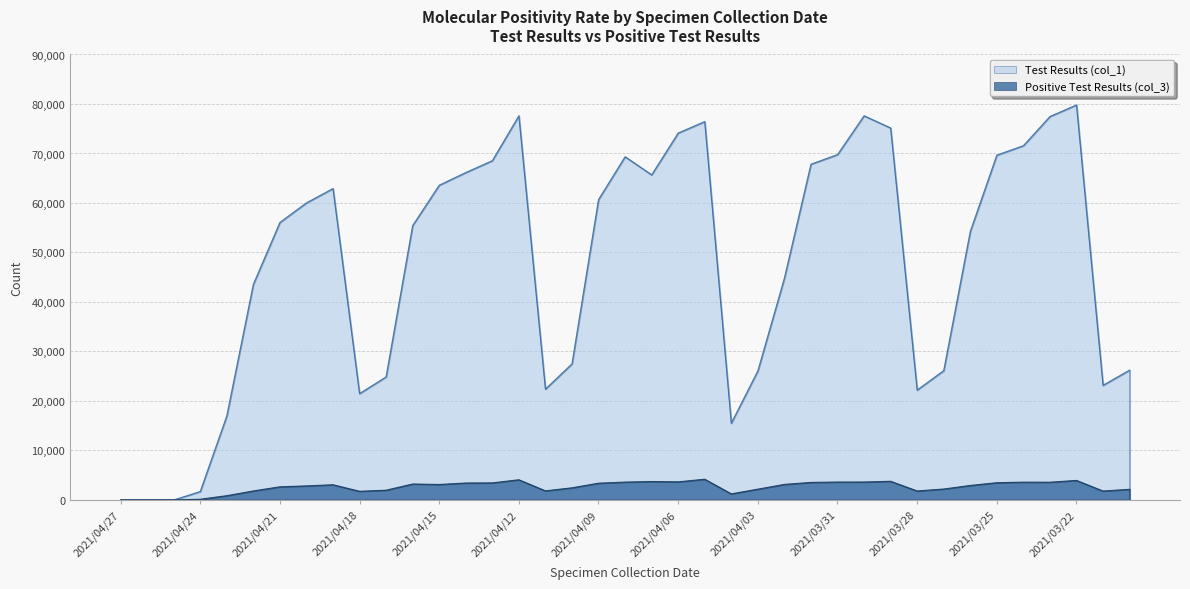

What is the label of the 15th point from the left?

2021/04/13